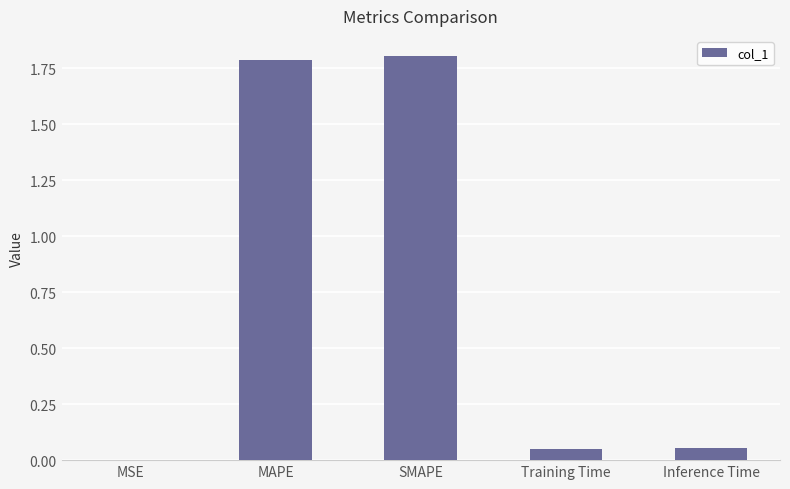

Which has a higher value, Training Time or SMAPE?

SMAPE